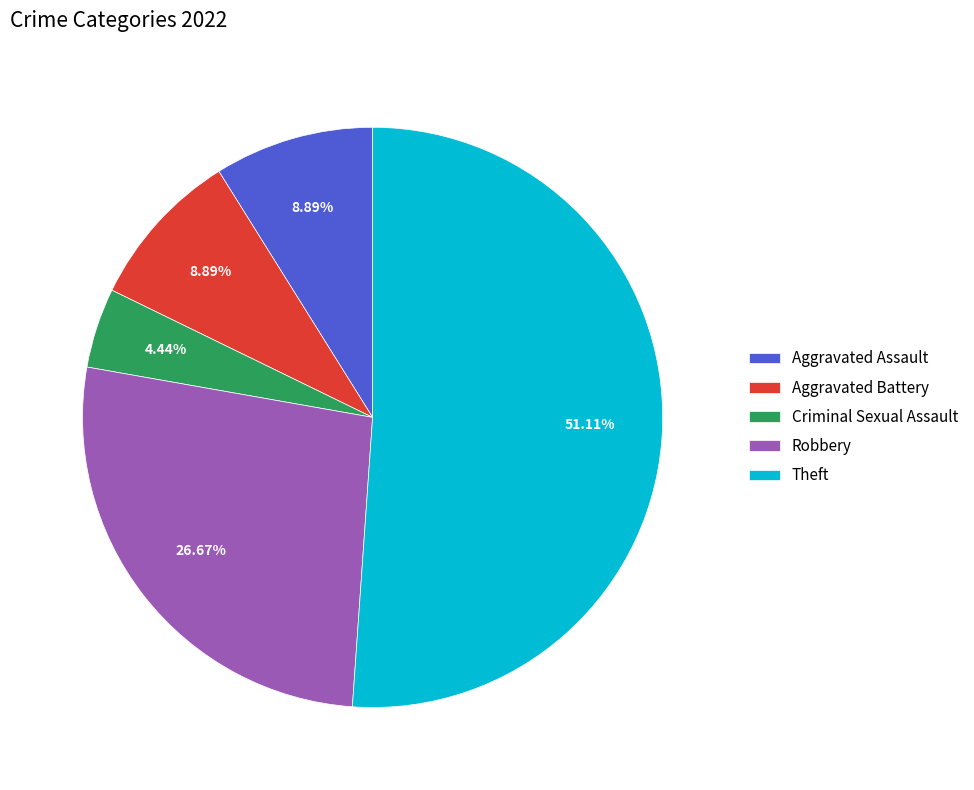

What is the smallest slice in the pie chart?

Criminal Sexual Assault